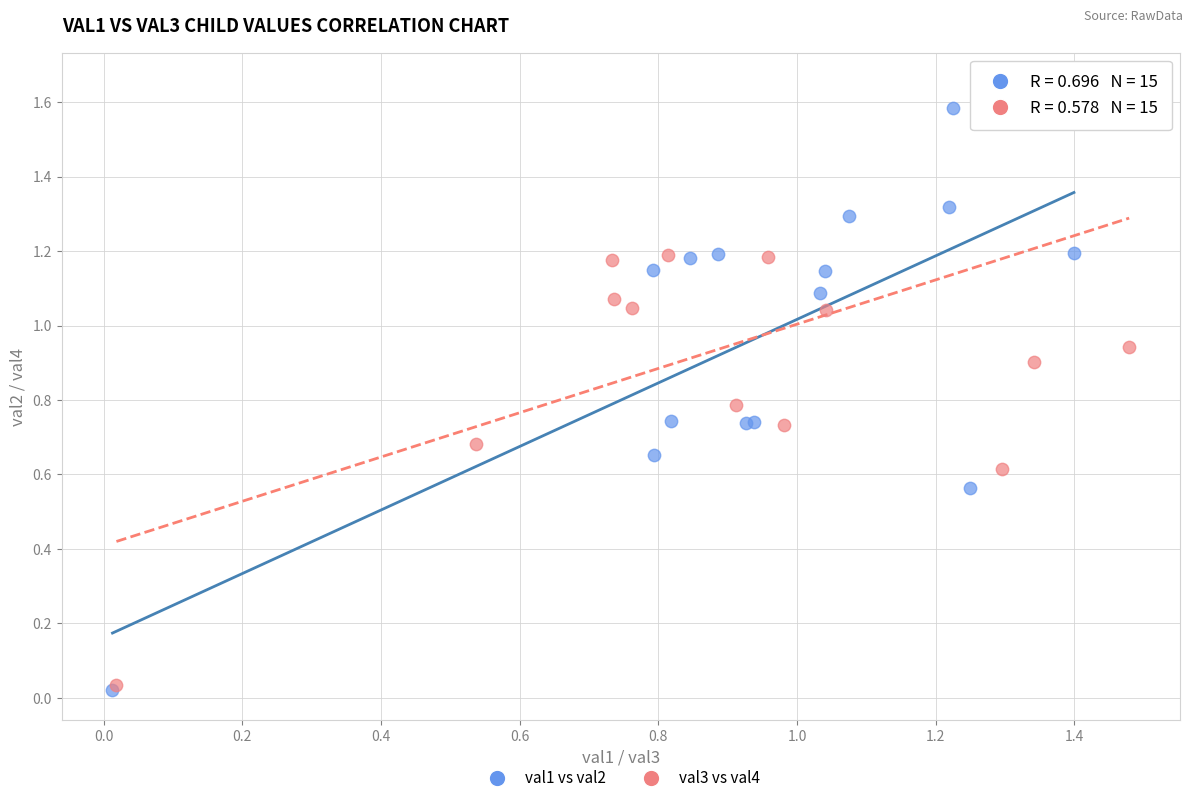

Which series has the largest Y range (max minus min)?

val3 vs val4